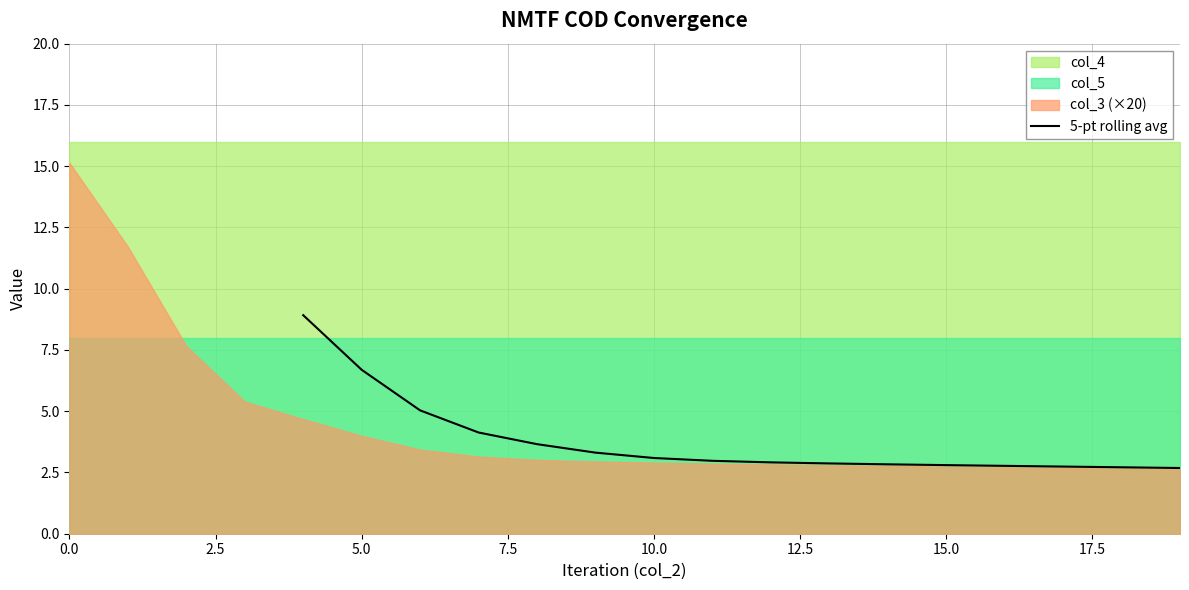

What is the lowest value of the 5-pt rolling avg series?

2.7